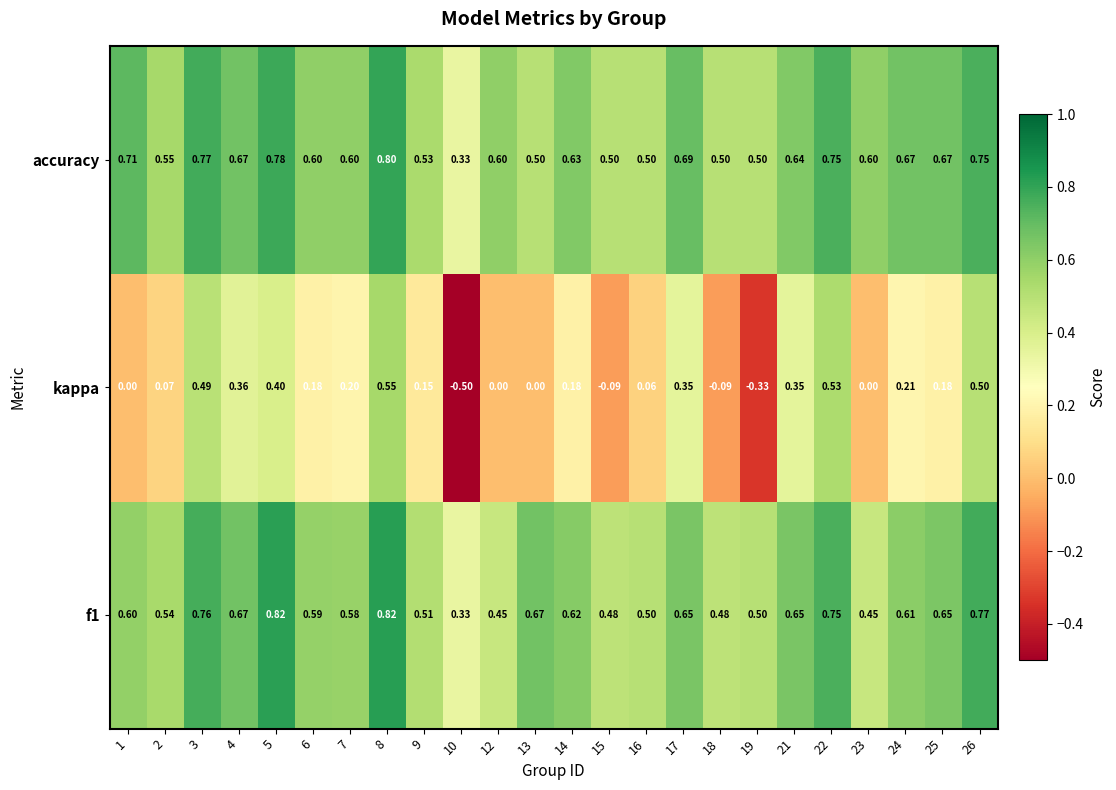

Which series has the largest total across all categories?

accuracy